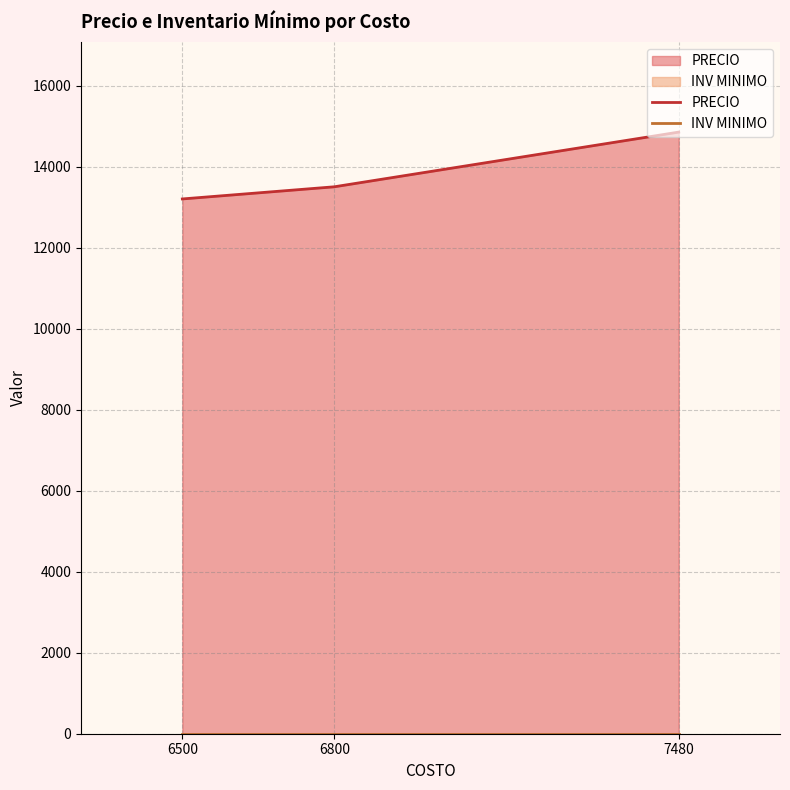

List the series in order of their overall mean, highest first.

PRECIO, INV MINIMO